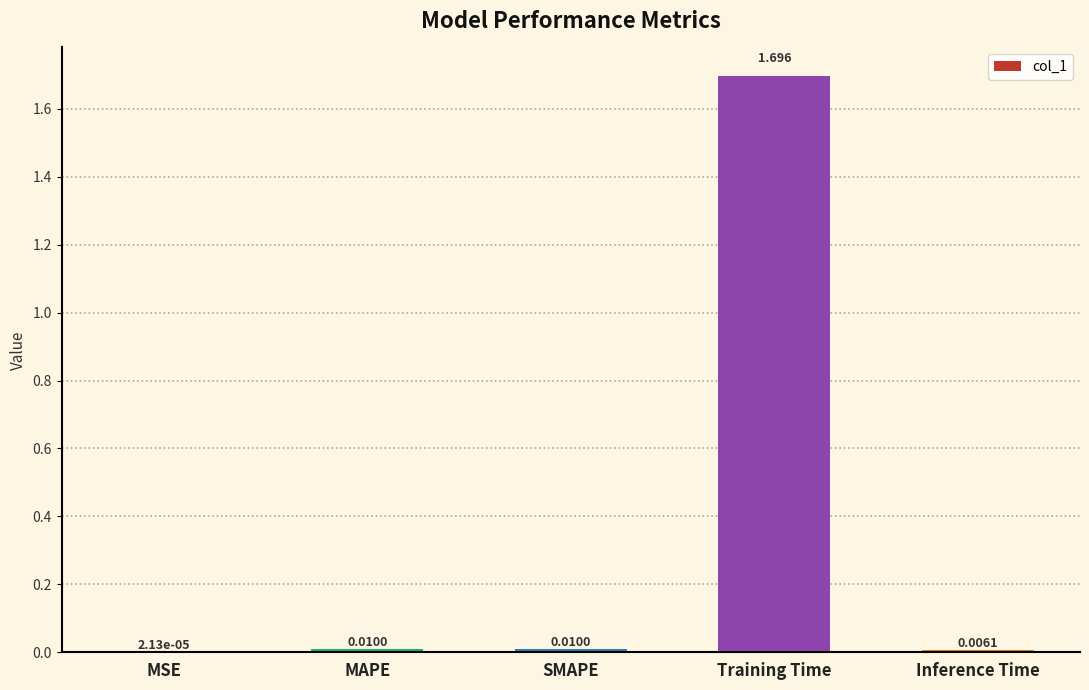

Does the chart contain stacked bars?

No